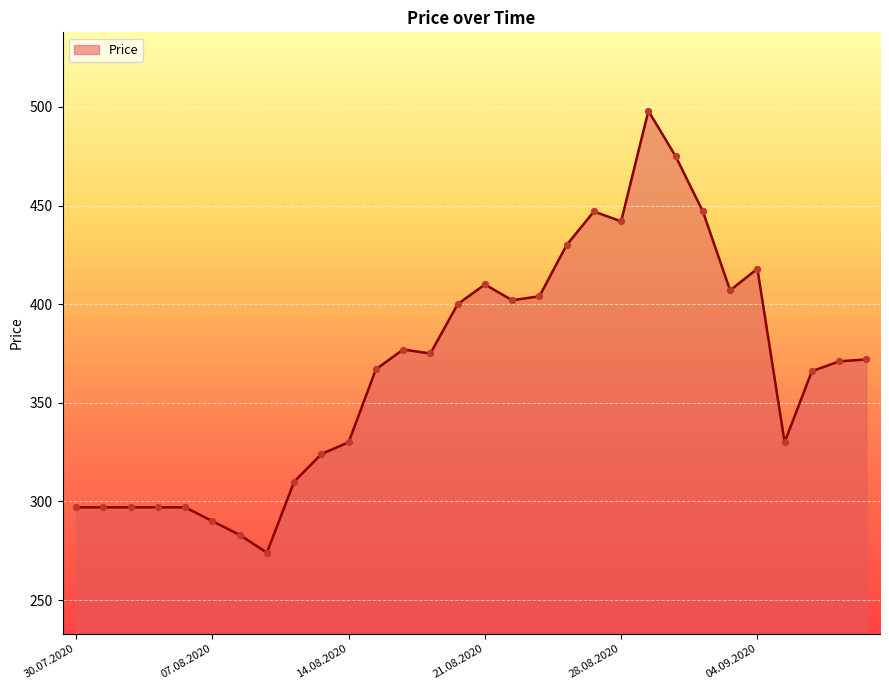

What is the difference between the maximum and minimum values?

224